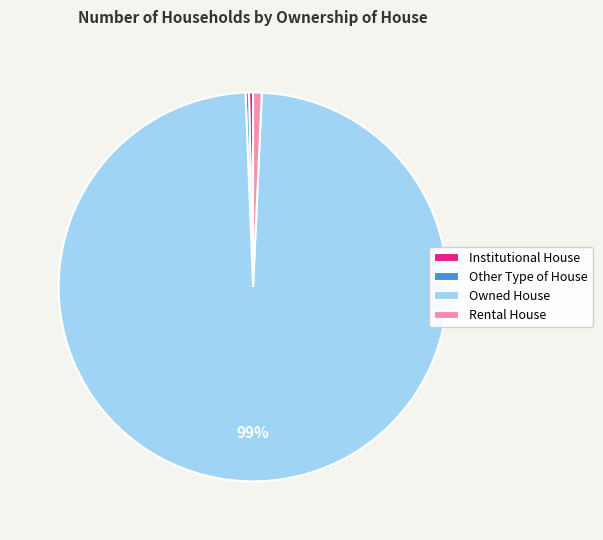

Which category has the biggest portion of the pie?

Owned House